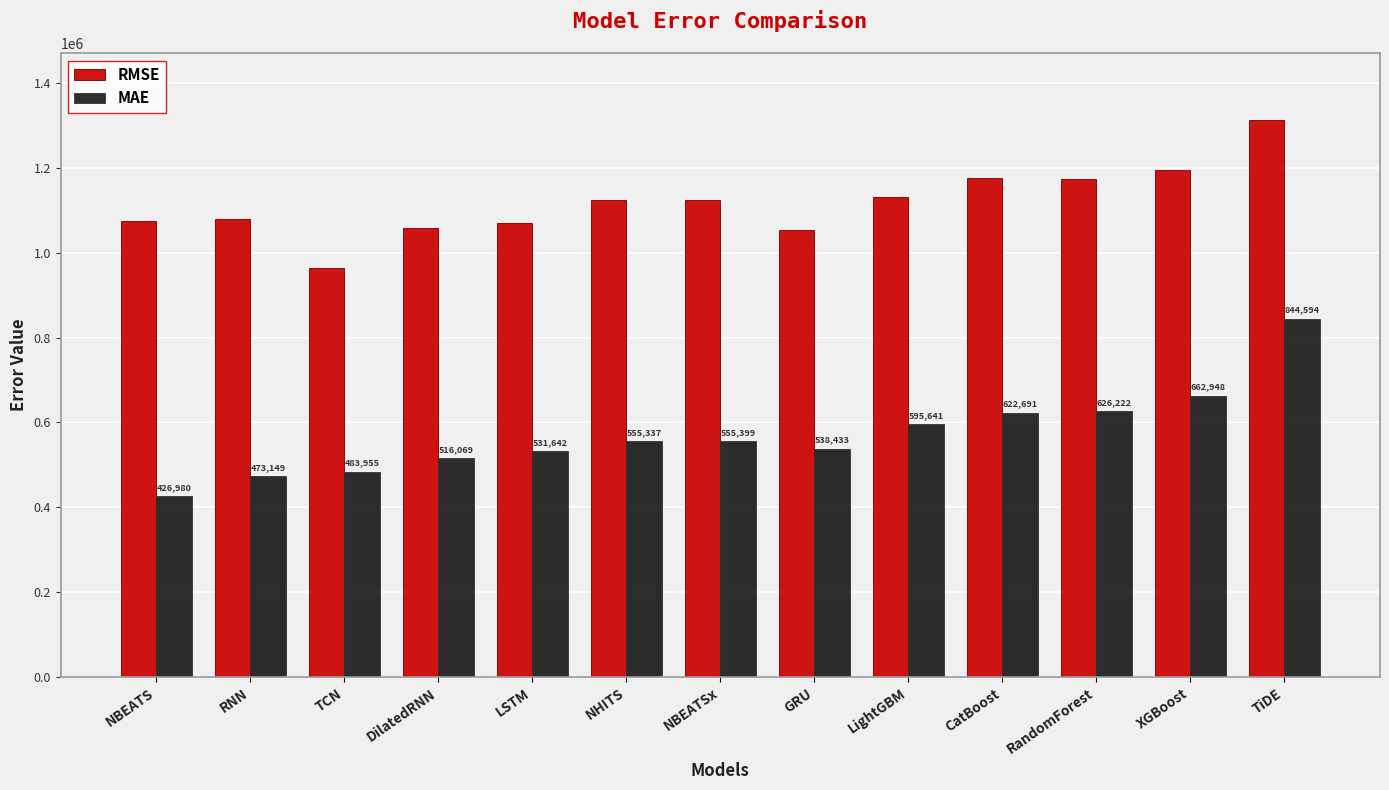

What are all the series names shown in the legend?

RMSE, MAE